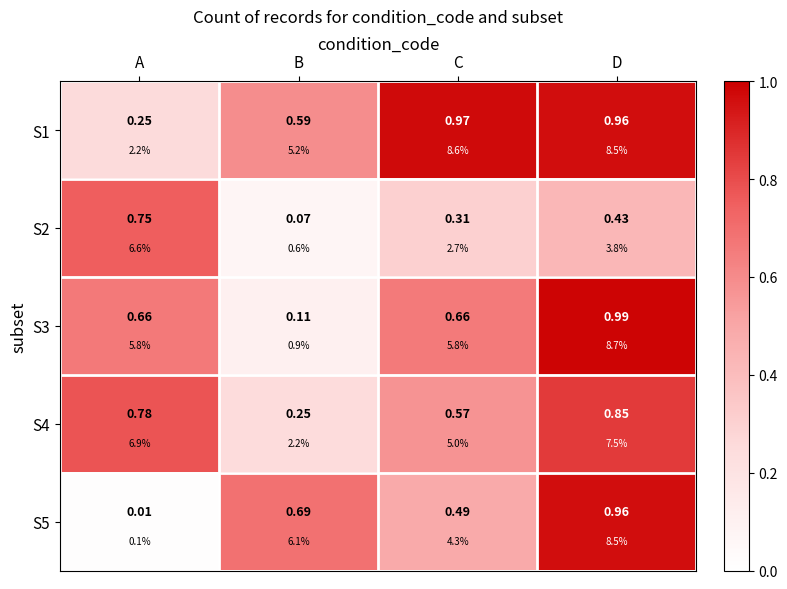

Which series has the largest range (max minus min)?

S5